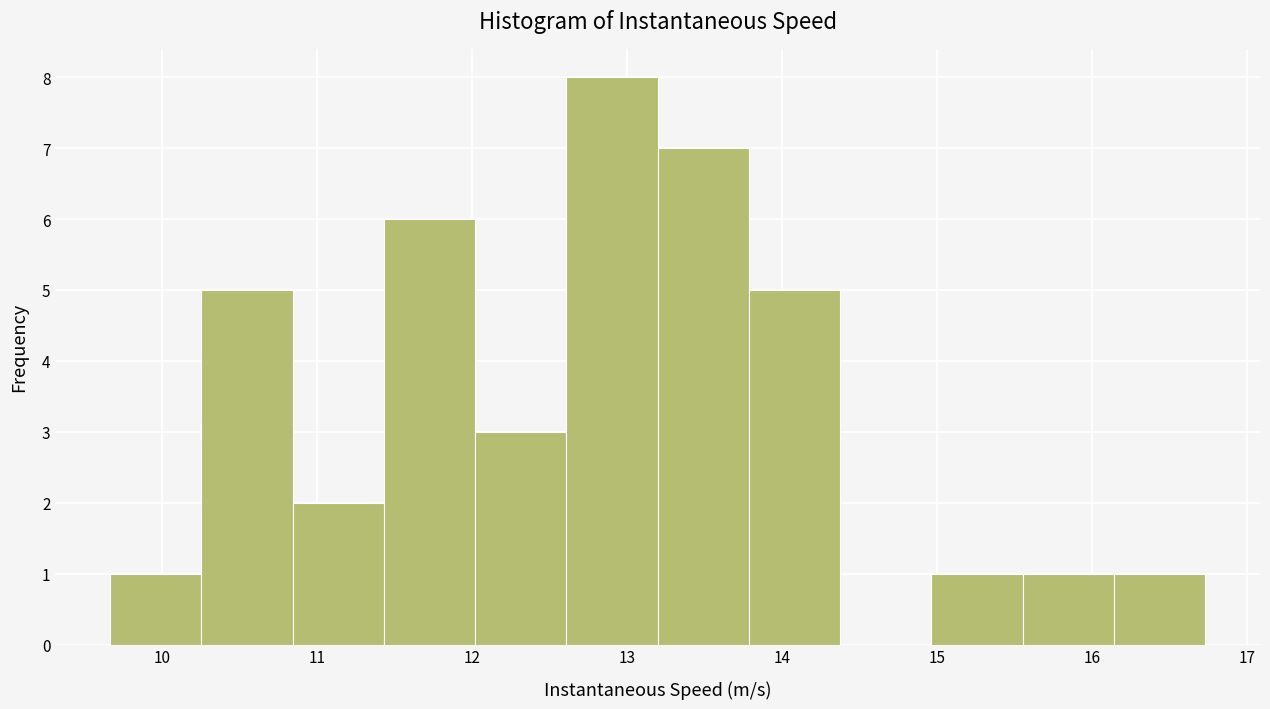

Which range on the x-axis has the tallest bar?

12.6 to 13.2